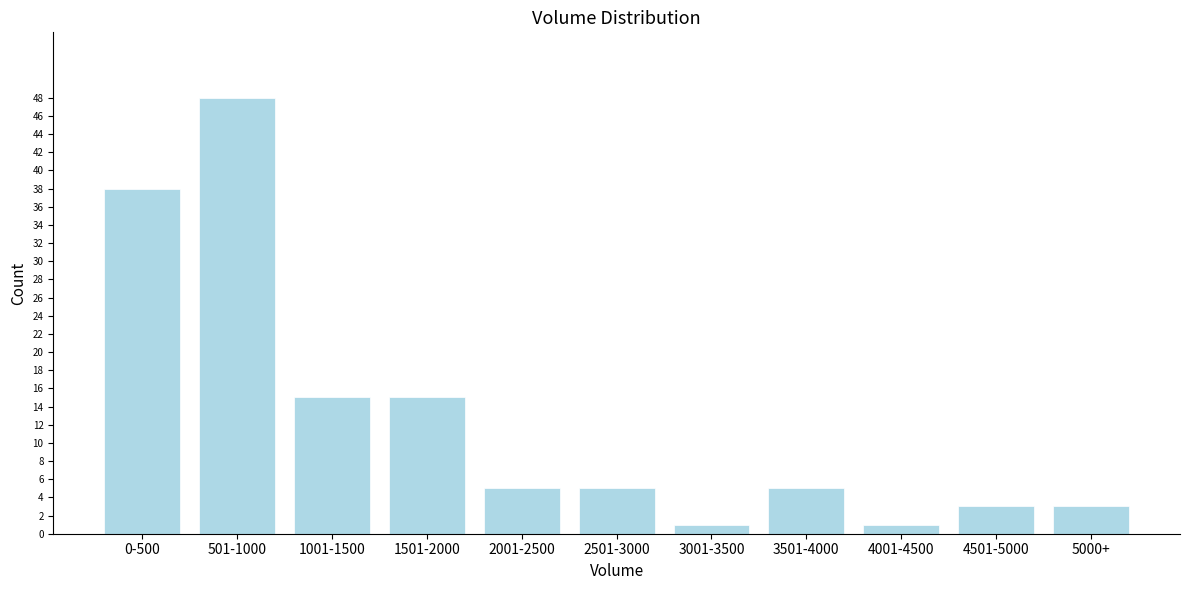

Reading right to left, transcribe all the data shown in this chart.

3	3	1	5	1	5	5	15	15	48	38